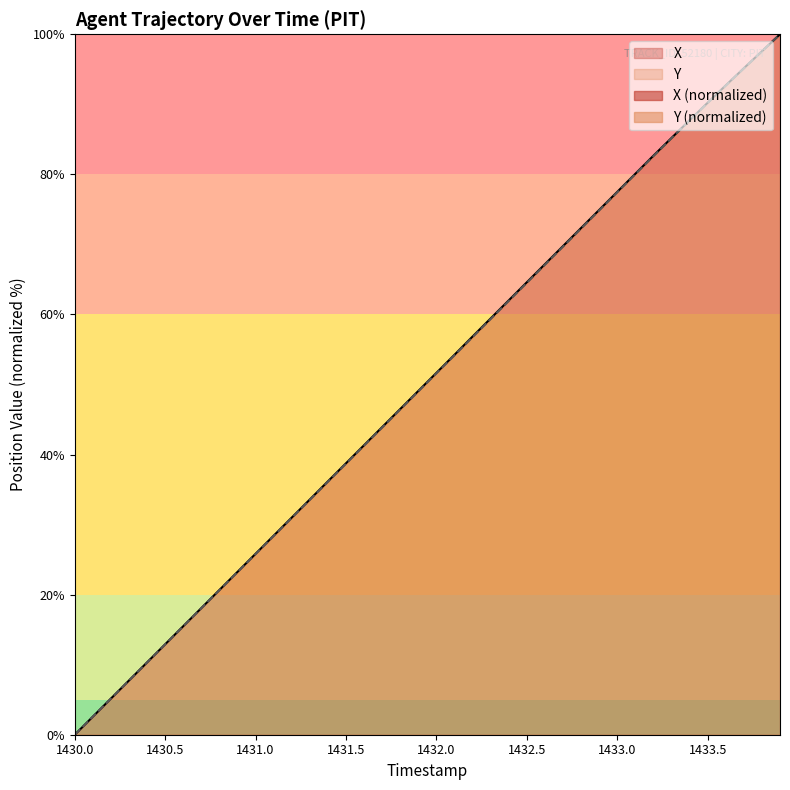

Reading left to right, transcribe all the data shown in this chart.

X: 1430.0=0.0	1430.1=2.6	1430.2=5.2	1430.3=7.7	1430.4=10.3	1430.5=12.9	1430.6=15.5	1430.7=18.1	1430.8=20.7	1430.9=23.3	1431.0=25.8	1431.1=28.4	1431.2=31.0	1431.3=33.6	1431.4=36.2	1431.5=38.8	1431.6=41.3	1431.7=43.9	1431.8=46.5	1431.9=49.1	1432.0=51.7	1432.1=54.2	1432.2=56.9	1432.3=59.4	1432.4=62.0	1432.5=64.6	1432.6=67.2	1432.7=69.8	1432.8=72.3	1432.9=74.9	1433.0=77.5	1433.1=80.1	1433.2=82.7	1433.3=85.2	1433.4=87.7	1433.5=90.2	1433.6=92.7	1433.7=95.2	1433.8=97.6	1433.9=100.0
Y: 1430.0=0.0	1430.1=2.6	1430.2=5.2	1430.3=7.8	1430.4=10.3	1430.5=12.9	1430.6=15.5	1430.7=18.1	1430.8=20.7	1430.9=23.2	1431.0=25.8	1431.1=28.4	1431.2=31.0	1431.3=33.5	1431.4=36.1	1431.5=38.7	1431.6=41.3	1431.7=43.9	1431.8=46.5	1431.9=49.0	1432.0=51.6	1432.1=54.2	1432.2=56.8	1432.3=59.4	1432.4=61.9	1432.5=64.5	1432.6=67.1	1432.7=69.7	1432.8=72.3	1432.9=74.9	1433.0=77.4	1433.1=80.0	1433.2=82.6	1433.3=85.2	1433.4=87.7	1433.5=90.2	1433.6=92.7	1433.7=95.1	1433.8=97.6	1433.9=100.0